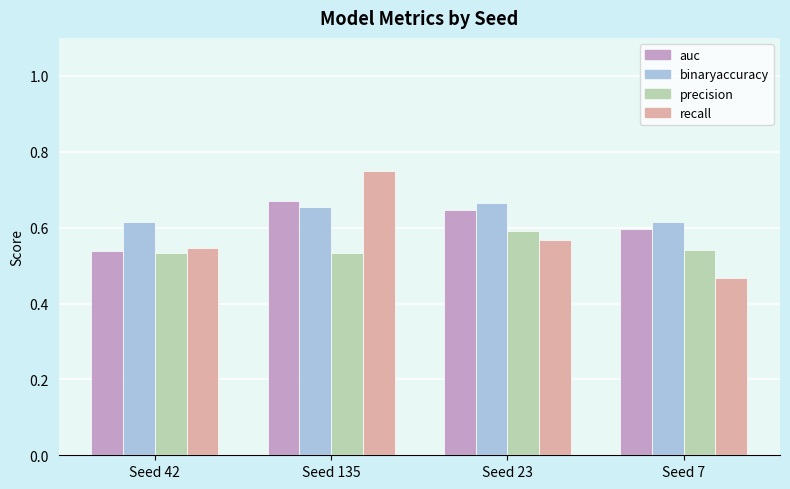

Is it true that binaryaccuracy equals 0.6 at Seed 7?

True